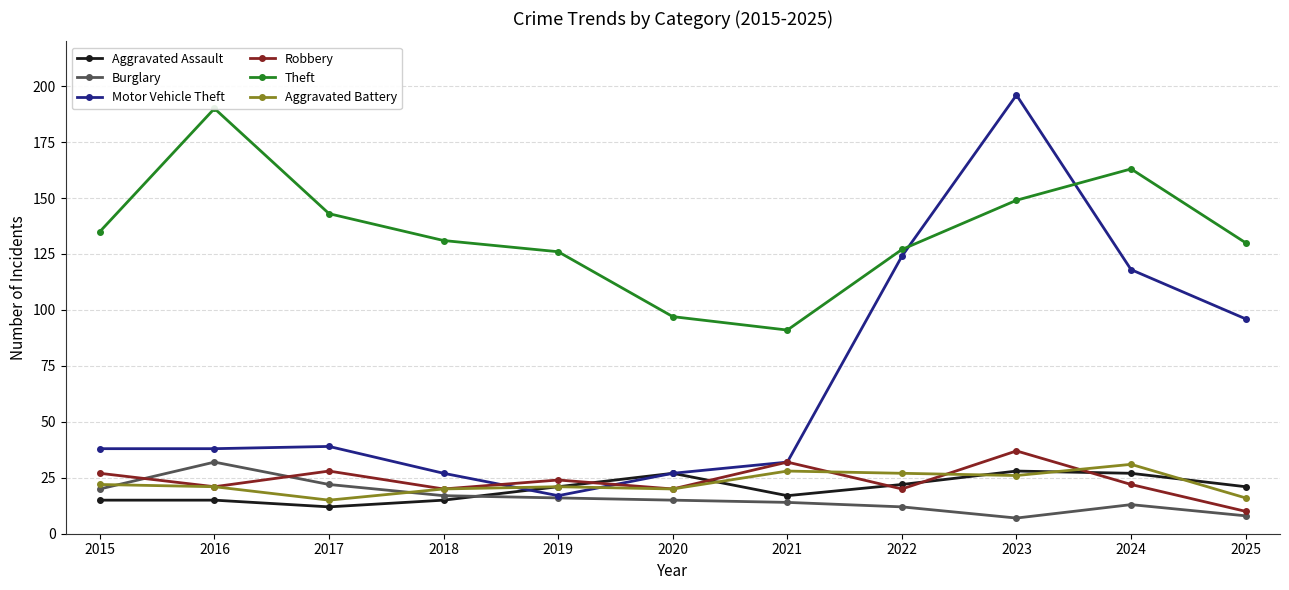

Does the chart have visible grid lines?

Yes